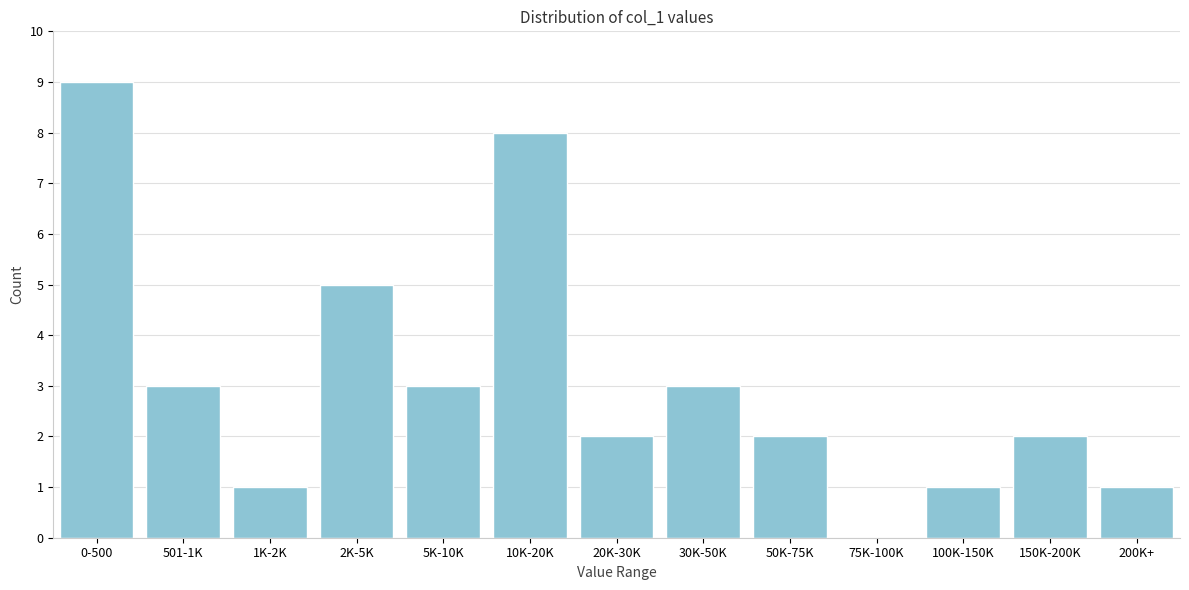

Reading left to right, what are all the values shown in this chart?

0-500=9	501-1K=3	1K-2K=1	2K-5K=5	5K-10K=3	10K-20K=8	20K-30K=2	30K-50K=3	50K-75K=2	75K-100K=0	100K-150K=1	150K-200K=2	200K+=1